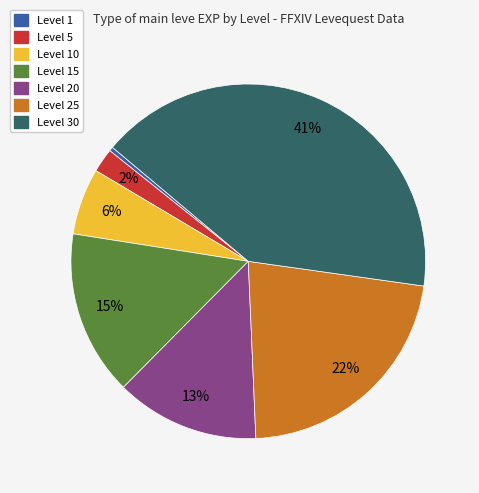

Do Level 10 and Level 15 together represent more than half of the pie?

No